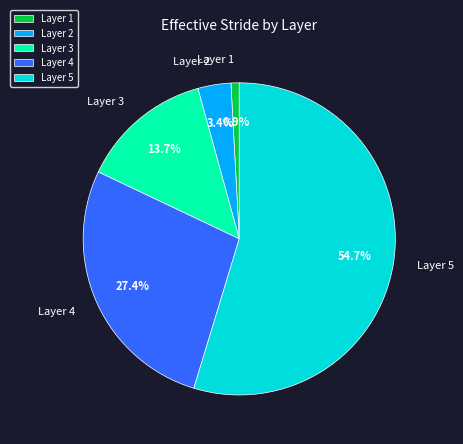

True or false: Layer 2 accounts for 3% of the total.

True